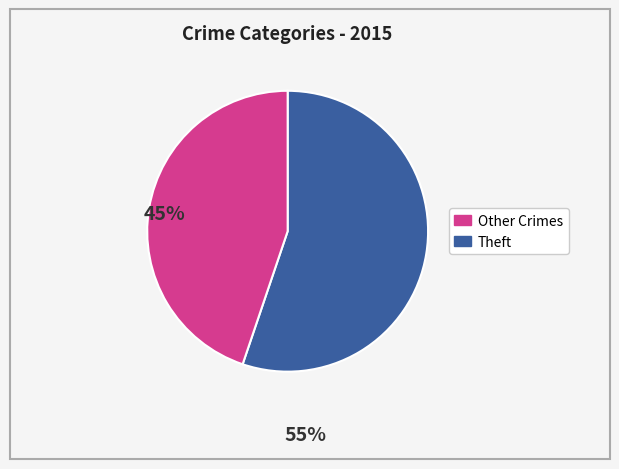

Does any single category account for the majority?

Yes